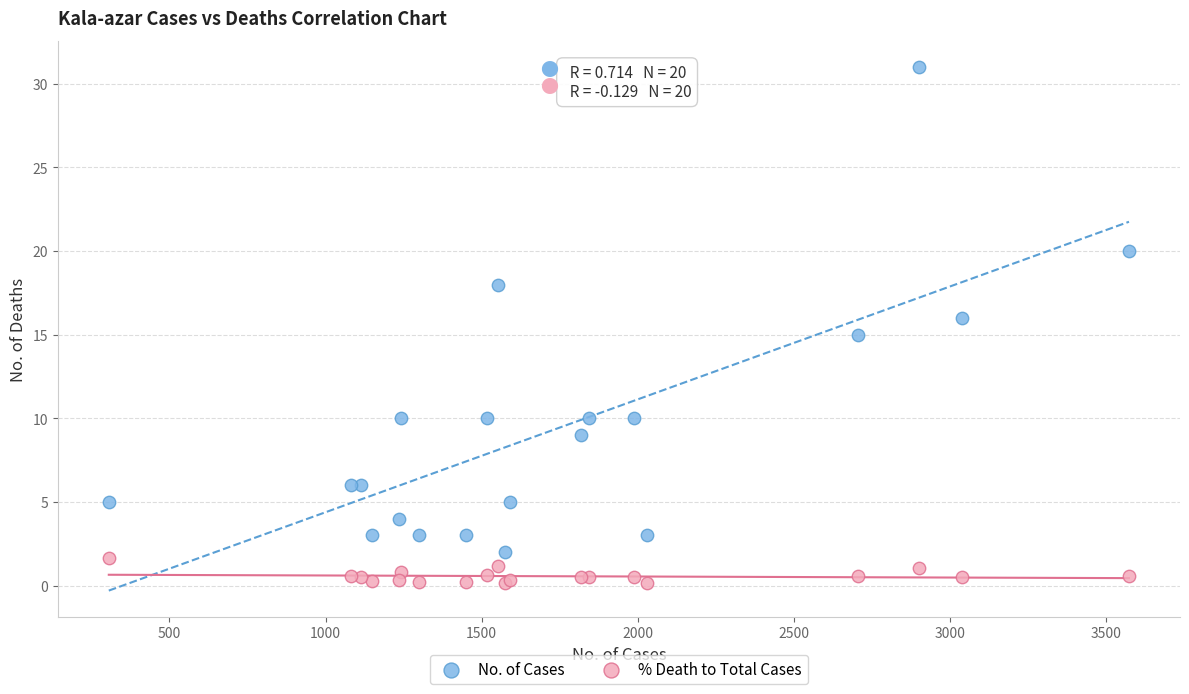

What is the X range (max minus min) for the scatter plot?

3267.0